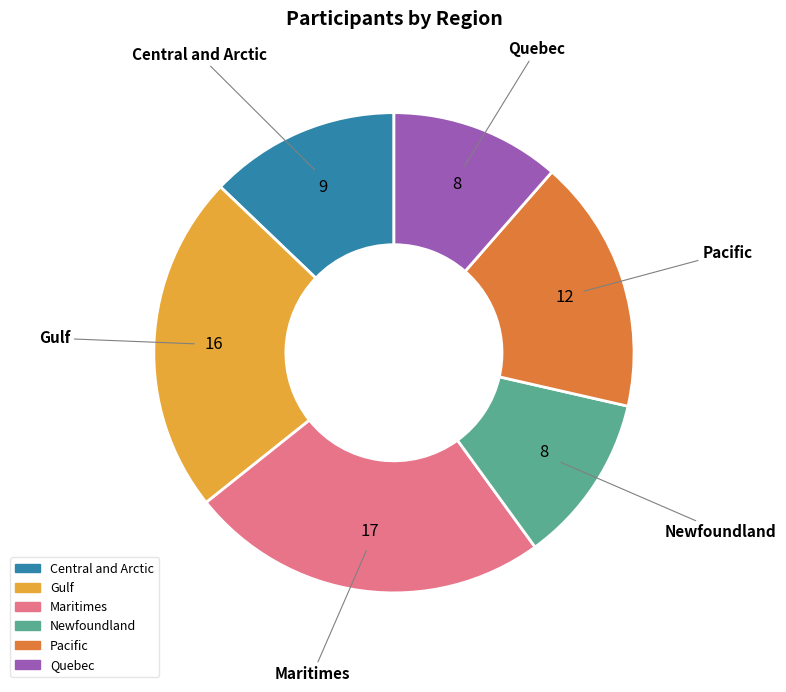

How many slices are in this pie chart?

6